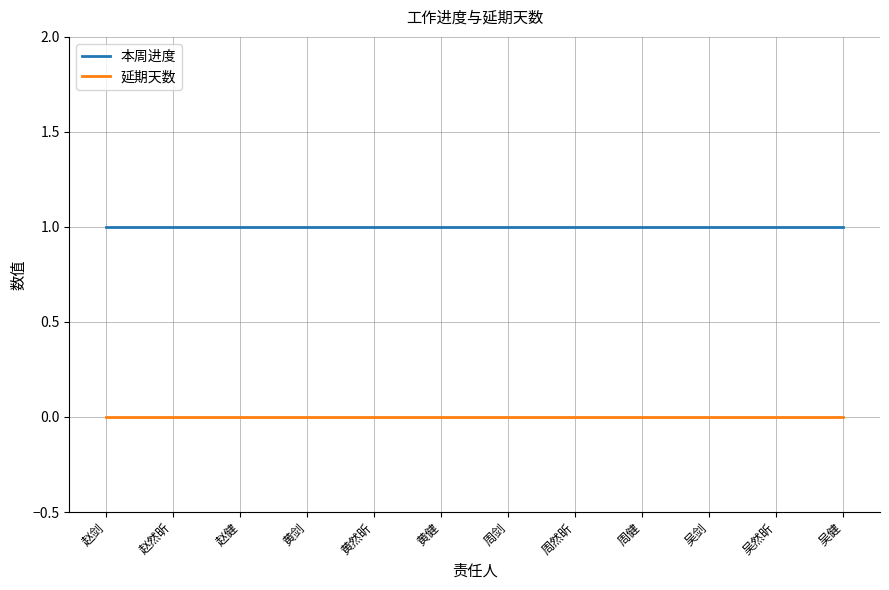

Reading right to left, transcribe all the data shown in this chart.

本周进度: 1	1	1	1	1	1	1	1	1	1	1	1
延期天数: 0	0	0	0	0	0	0	0	0	0	0	0